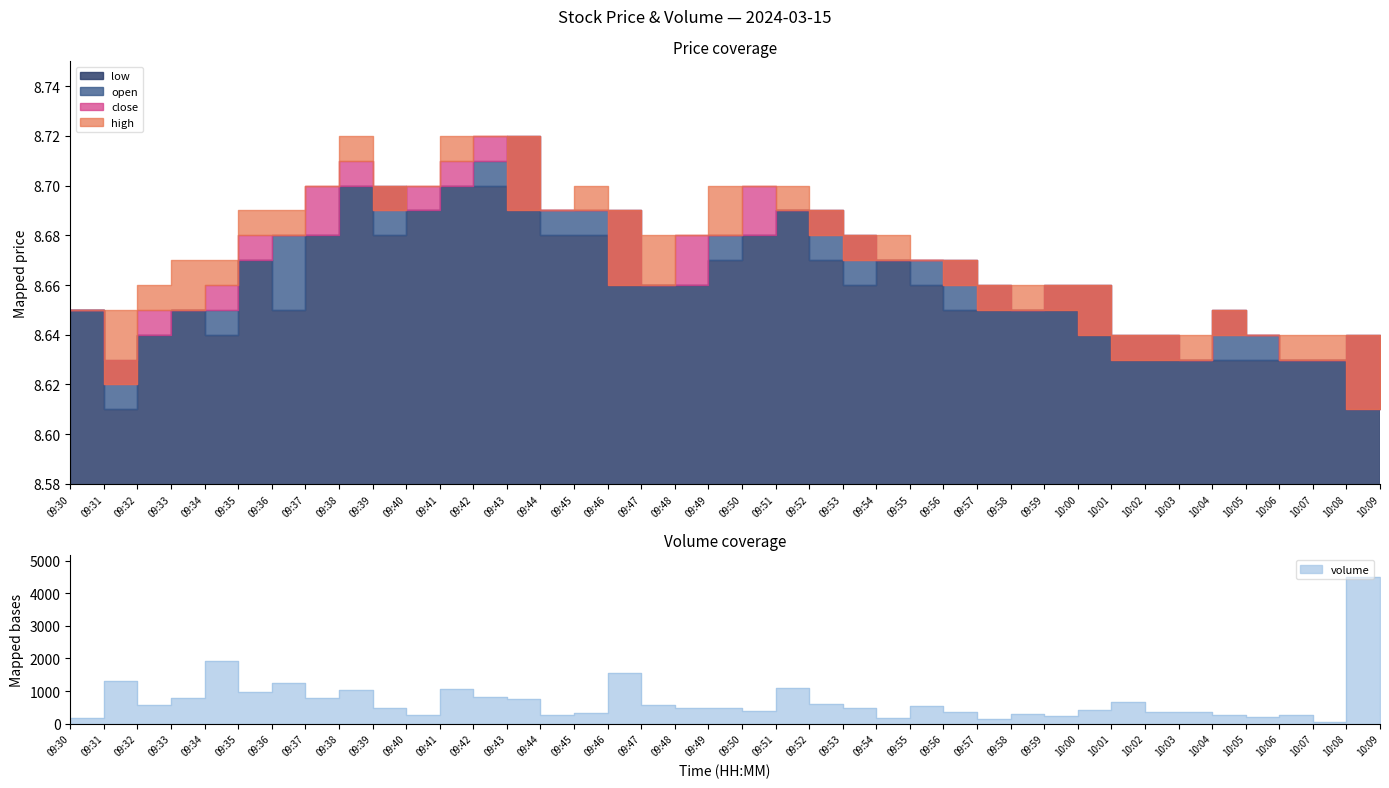

Reading left to right, what are all the values shown in this chart?

high: 09:30=8.7	09:31=8.7	09:32=8.7	09:33=8.7	09:34=8.7	09:35=8.7	09:36=8.7	09:37=8.7	09:38=8.7	09:39=8.7	09:40=8.7	09:41=8.7	09:42=8.7	09:43=8.7	09:44=8.7	09:45=8.7	09:46=8.7	09:47=8.7	09:48=8.7	09:49=8.7	09:50=8.7	09:51=8.7	09:52=8.7	09:53=8.7	09:54=8.7	09:55=8.7	09:56=8.7	09:57=8.7	09:58=8.7	09:59=8.7	10:00=8.7	10:01=8.6	10:02=8.6	10:03=8.6	10:04=8.7	10:05=8.6	10:06=8.6	10:07=8.6	10:08=8.6	10:09=8.6
low: 09:30=8.7	09:31=8.6	09:32=8.6	09:33=8.7	09:34=8.6	09:35=8.7	09:36=8.7	09:37=8.7	09:38=8.7	09:39=8.7	09:40=8.7	09:41=8.7	09:42=8.7	09:43=8.7	09:44=8.7	09:45=8.7	09:46=8.7	09:47=8.7	09:48=8.7	09:49=8.7	09:50=8.7	09:51=8.7	09:52=8.7	09:53=8.7	09:54=8.7	09:55=8.7	09:56=8.7	09:57=8.7	09:58=8.7	09:59=8.7	10:00=8.6	10:01=8.6	10:02=8.6	10:03=8.6	10:04=8.6	10:05=8.6	10:06=8.6	10:07=8.6	10:08=8.6	10:09=8.6
open: 09:30=8.7	09:31=8.6	09:32=8.6	09:33=8.7	09:34=8.7	09:35=8.7	09:36=8.7	09:37=8.7	09:38=8.7	09:39=8.7	09:40=8.7	09:41=8.7	09:42=8.7	09:43=8.7	09:44=8.7	09:45=8.7	09:46=8.7	09:47=8.7	09:48=8.7	09:49=8.7	09:50=8.7	09:51=8.7	09:52=8.7	09:53=8.7	09:54=8.7	09:55=8.7	09:56=8.7	09:57=8.7	09:58=8.7	09:59=8.7	10:00=8.7	10:01=8.6	10:02=8.6	10:03=8.6	10:04=8.7	10:05=8.6	10:06=8.6	10:07=8.6	10:08=8.6	10:09=8.6
close: 09:30=8.7	09:31=8.6	09:32=8.7	09:33=8.7	09:34=8.7	09:35=8.7	09:36=8.7	09:37=8.7	09:38=8.7	09:39=8.7	09:40=8.7	09:41=8.7	09:42=8.7	09:43=8.7	09:44=8.7	09:45=8.7	09:46=8.7	09:47=8.7	09:48=8.7	09:49=8.7	09:50=8.7	09:51=8.7	09:52=8.7	09:53=8.7	09:54=8.7	09:55=8.7	09:56=8.7	09:57=8.7	09:58=8.7	09:59=8.7	10:00=8.6	10:01=8.6	10:02=8.6	10:03=8.6	10:04=8.6	10:05=8.6	10:06=8.6	10:07=8.6	10:08=8.6	10:09=8.6
volume: 09:30=168.0	09:31=1299.0	09:32=565.0	09:33=775.0	09:34=1913.0	09:35=984.0	09:36=1235.0	09:37=779.0	09:38=1046.0	09:39=494.0	09:40=258.0	09:41=1061.0	09:42=815.0	09:43=743.0	09:44=252.0	09:45=334.0	09:46=1563.0	09:47=574.0	09:48=471.0	09:49=493.0	09:50=379.0	09:51=1086.0	09:52=587.0	09:53=464.0	09:54=184.0	09:55=529.0	09:56=345.0	09:57=151.0	09:58=308.0	09:59=224.0	10:00=425.0	10:01=669.0	10:02=361.0	10:03=351.0	10:04=278.0	10:05=197.0	10:06=257.0	10:07=63.0	10:08=4515.0	10:09=281.0